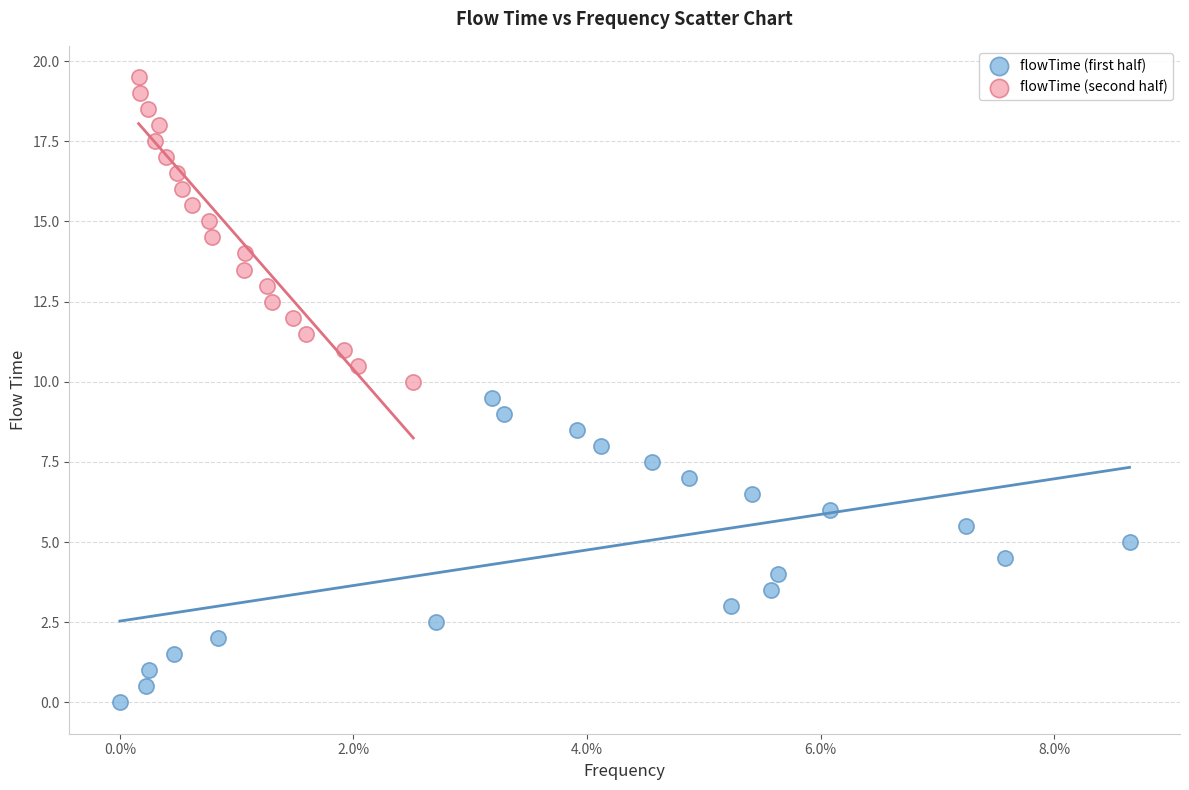

Which series contains the lowest Y value?

flowTime (first half)